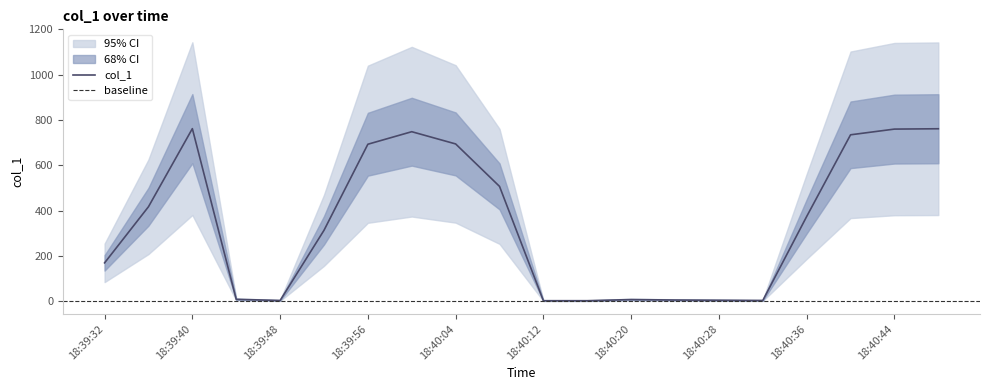

What is the difference between the maximum and second lowest values in the upper series?

1139.1